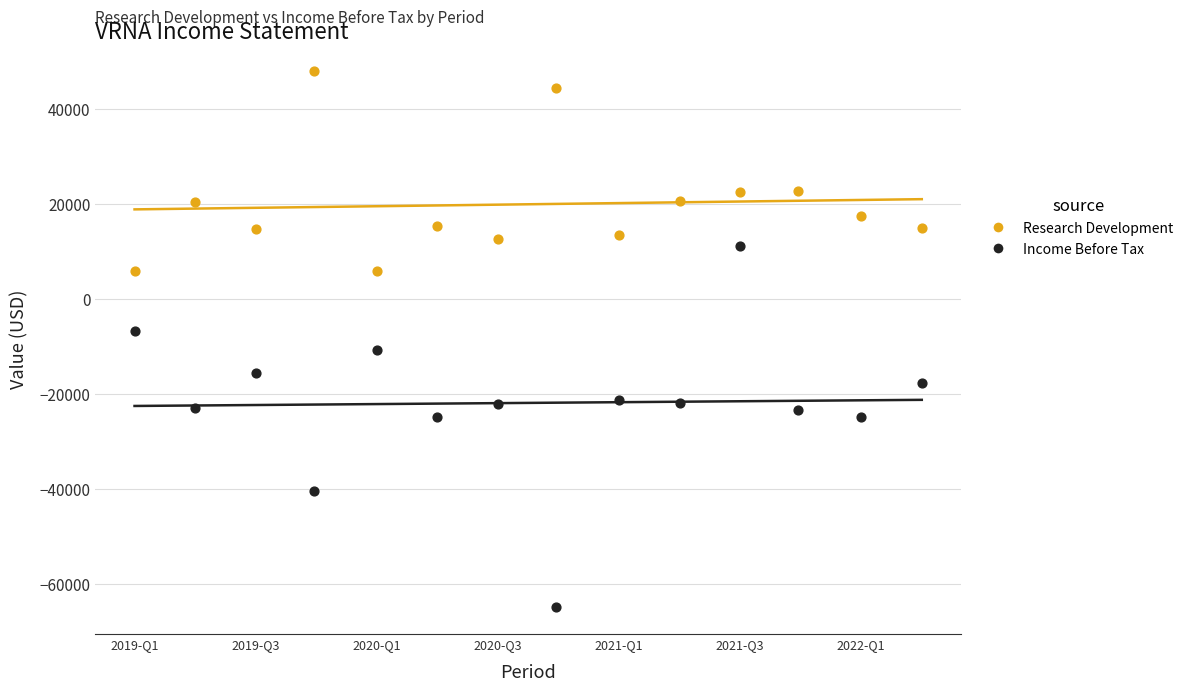

Which series contains the lowest Y value?

Income Before Tax